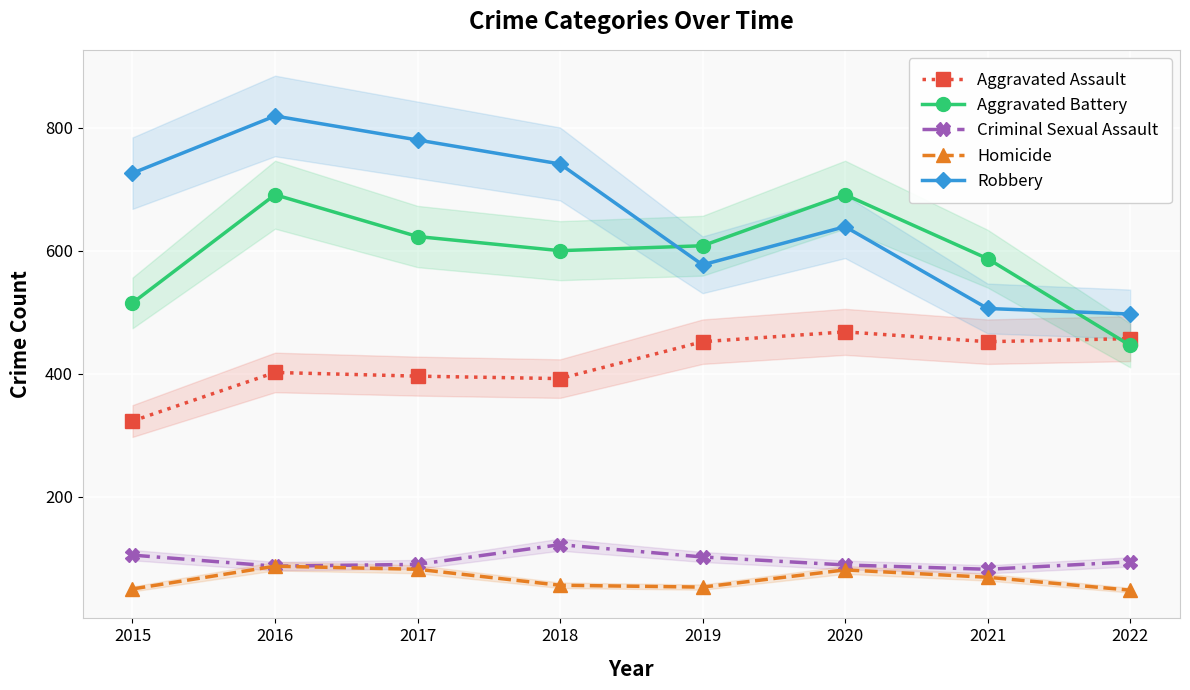

What is the minimum value for Robbery?

497